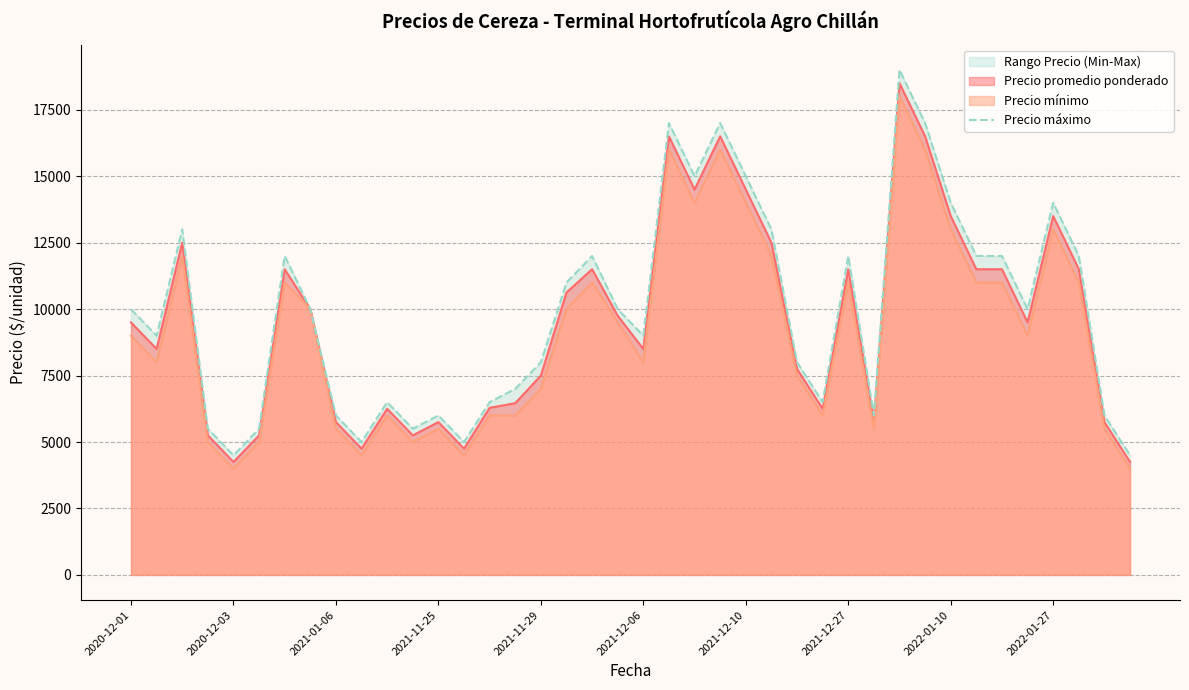

What is the lowest value of the Precio promedio ponderado series?

4250